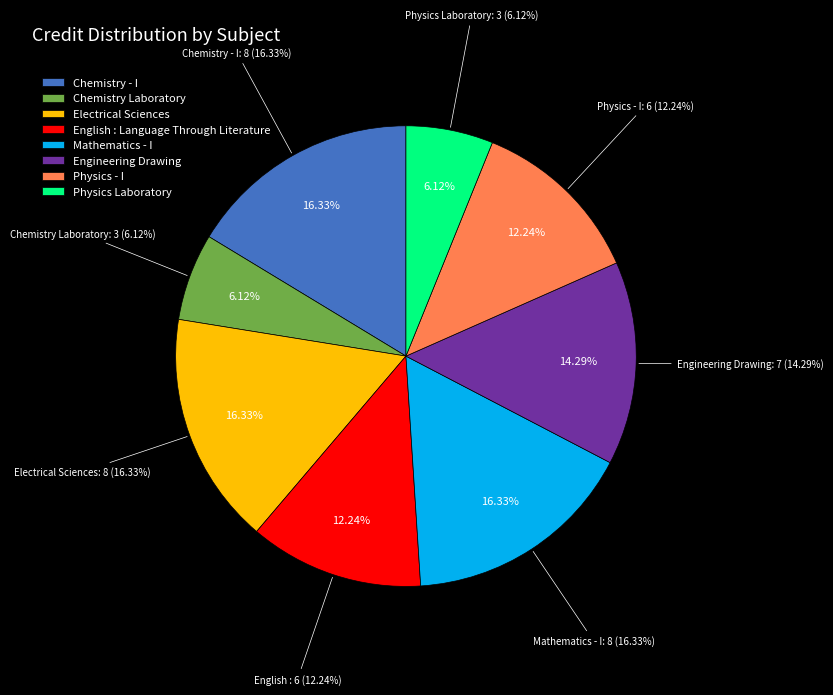

What percentage do Chemistry Laboratory and Mathematics - I together represent?

22.4%